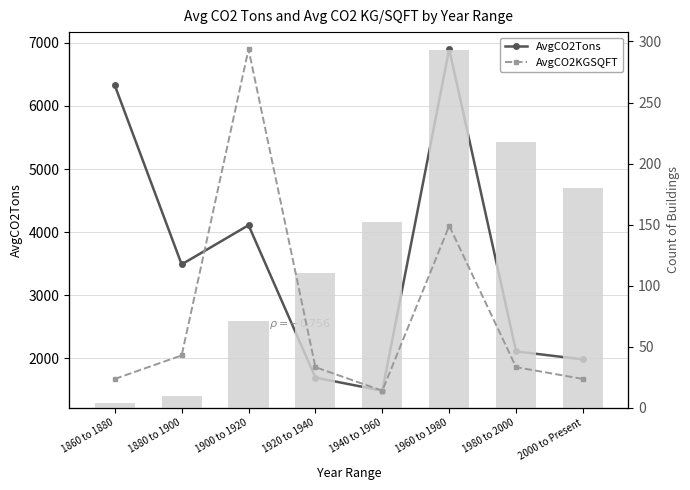

What is the label of the 3rd bar from the right?

1960 to 1980